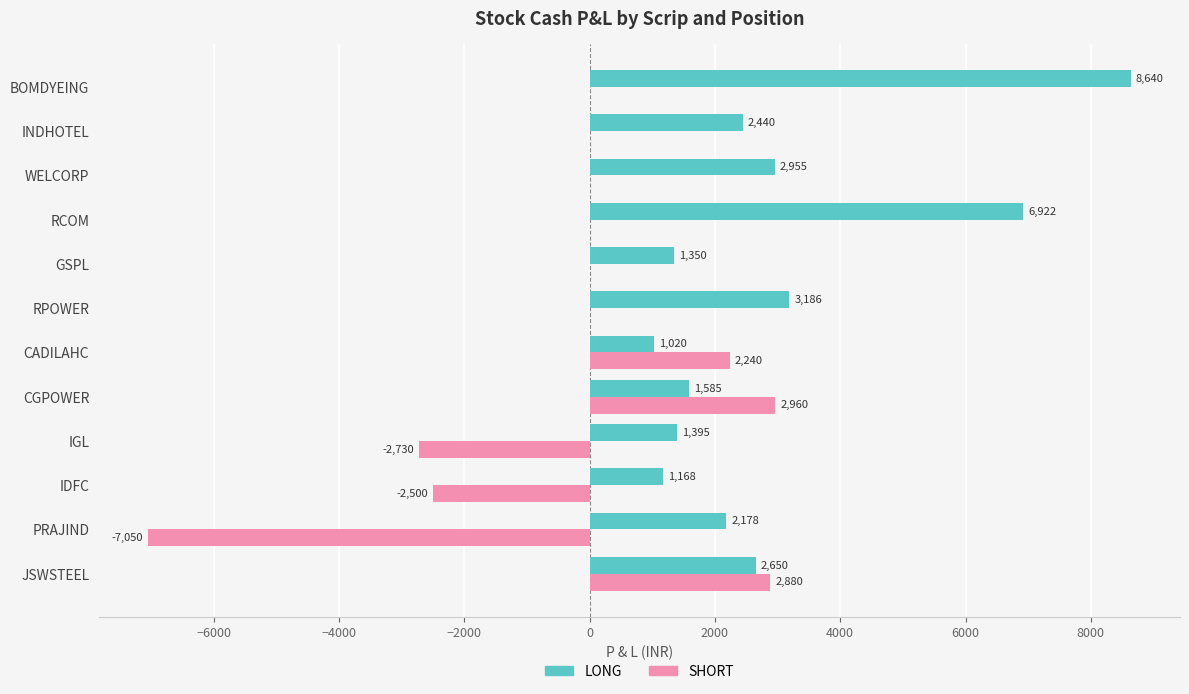

What is the total value across all series at WELCORP?

2955.0